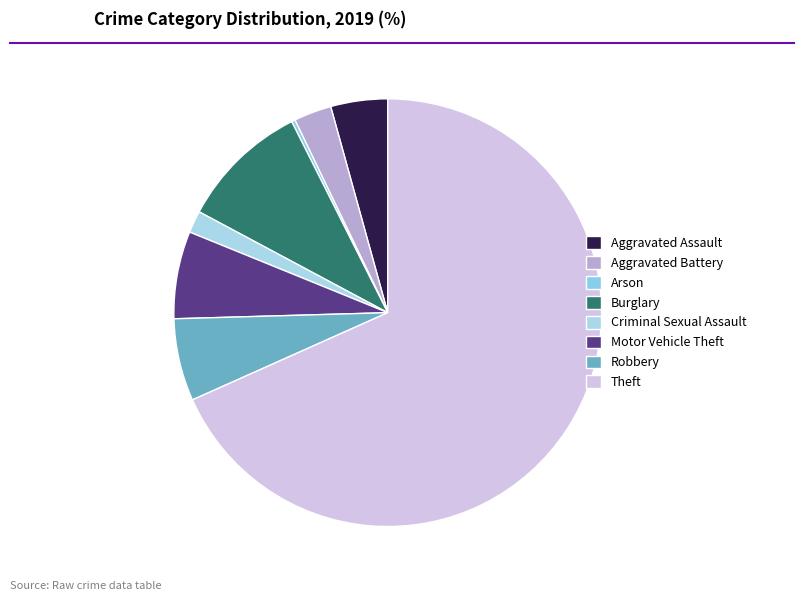

The Arson slice represents 1% of the pie. True or false?

False